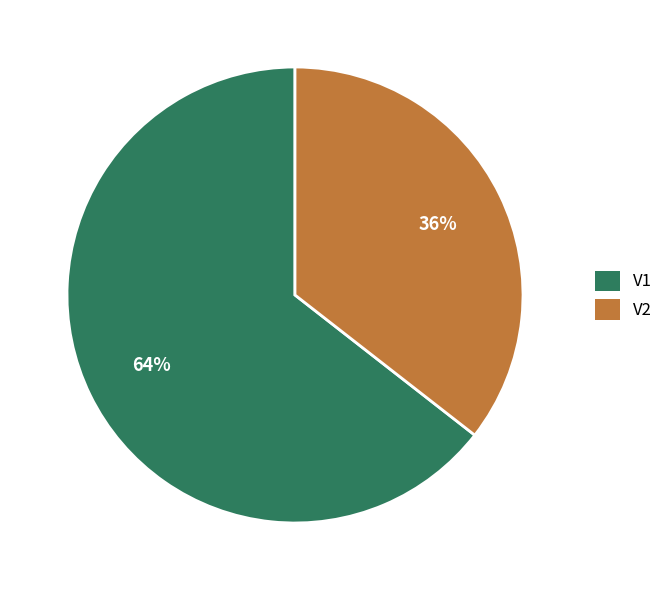

What percentage is the V1 slice, to the nearest percent?

64%